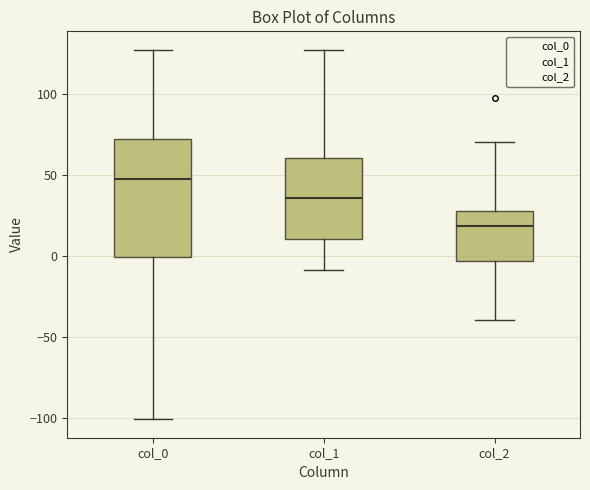

Where is the upper edge of the box for col_2 on the y-axis? The values are not printed on the chart, so give them approximately, as read against the axis.

25